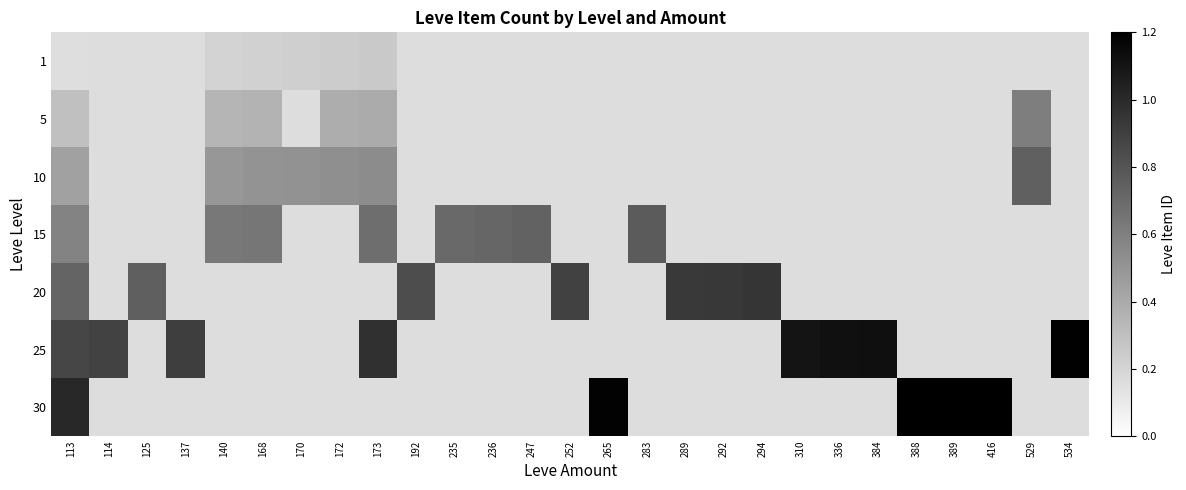

Count the number of categories in the chart.

27